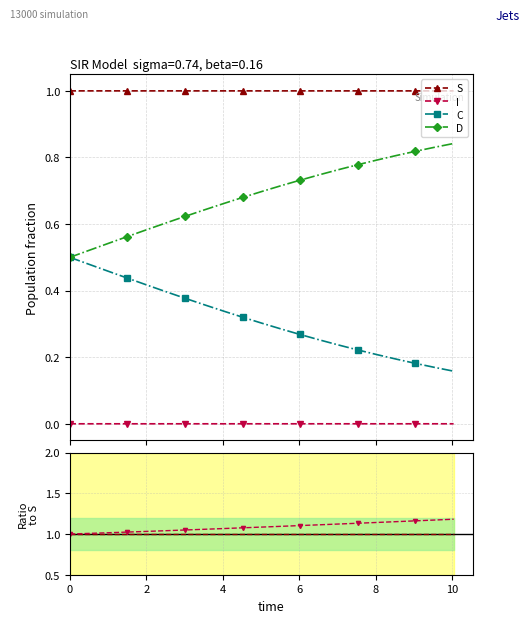

True or false: D and S cross at least once.

False